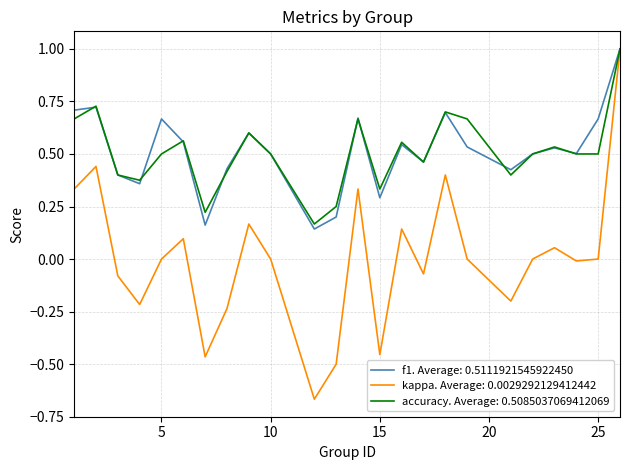

Does the chart have visible grid lines?

Yes